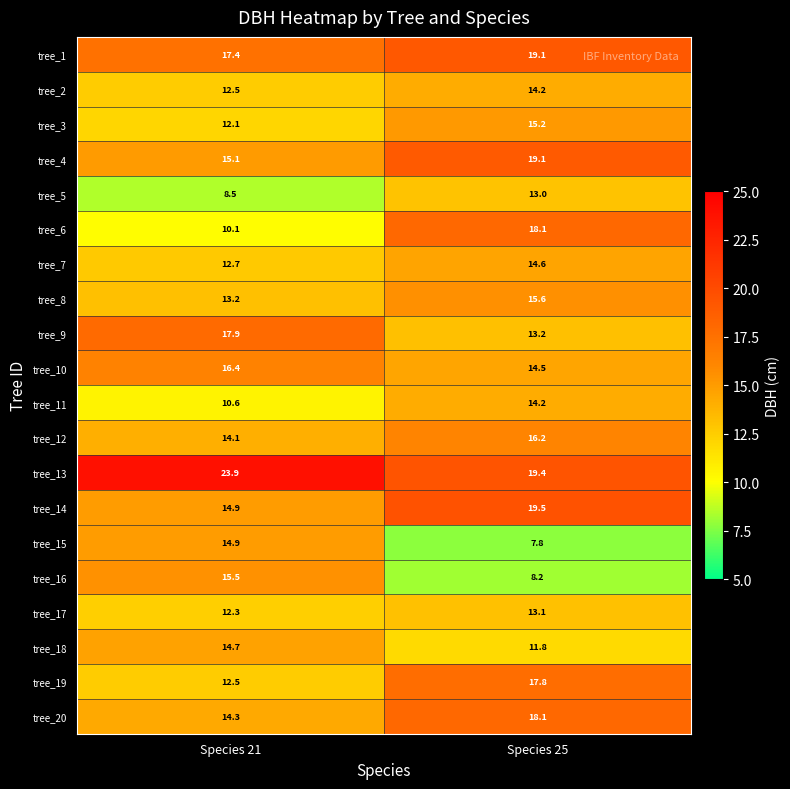

Rank the categories by tree_15 value from highest to lowest.

Species 21, Species 25